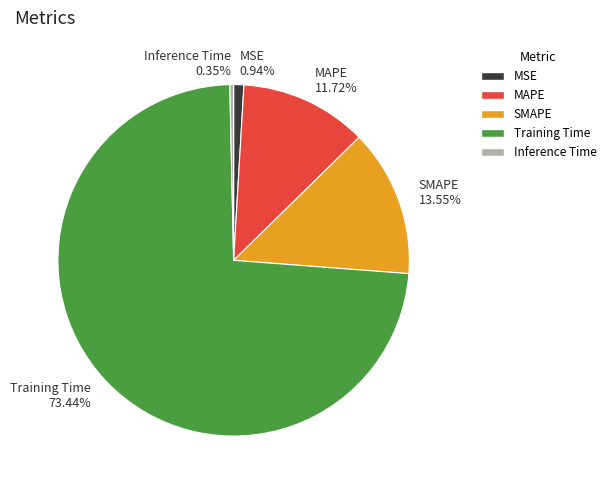

Which category has the smallest portion of the pie?

Inference Time